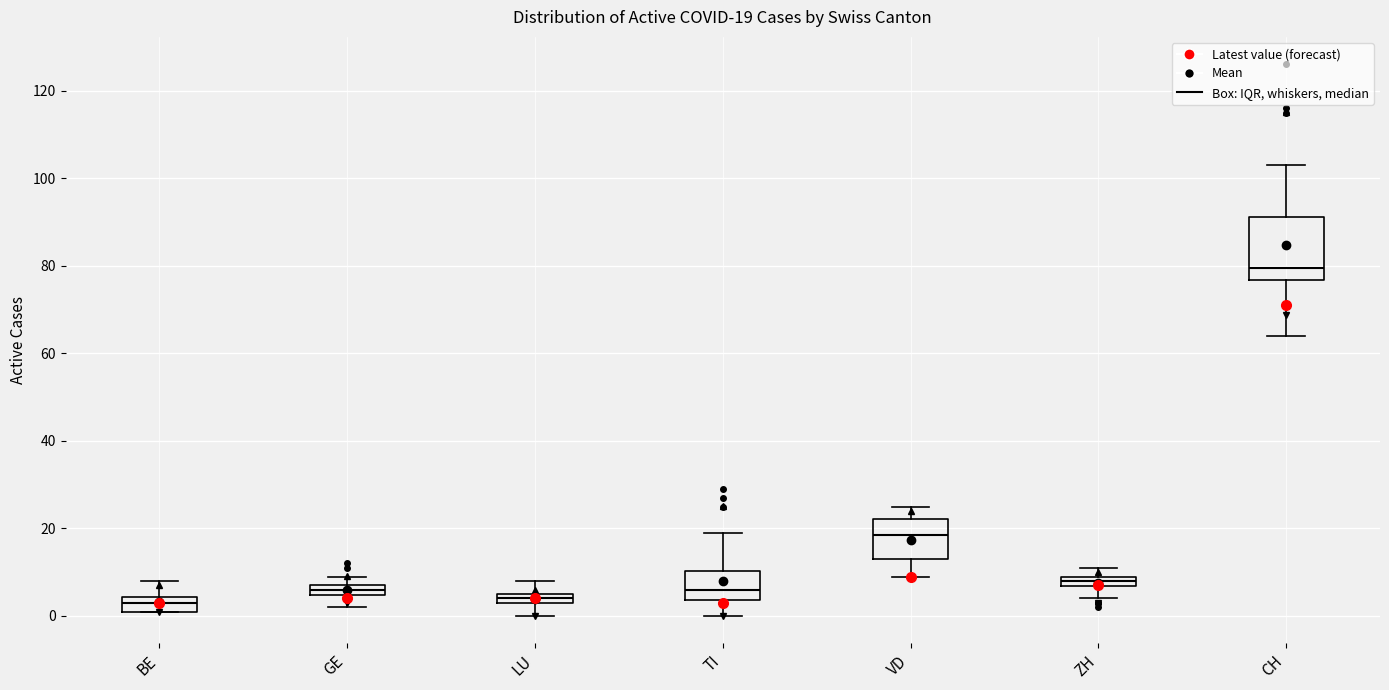

Which box is the tallest, from its lower edge to its upper edge?

CH